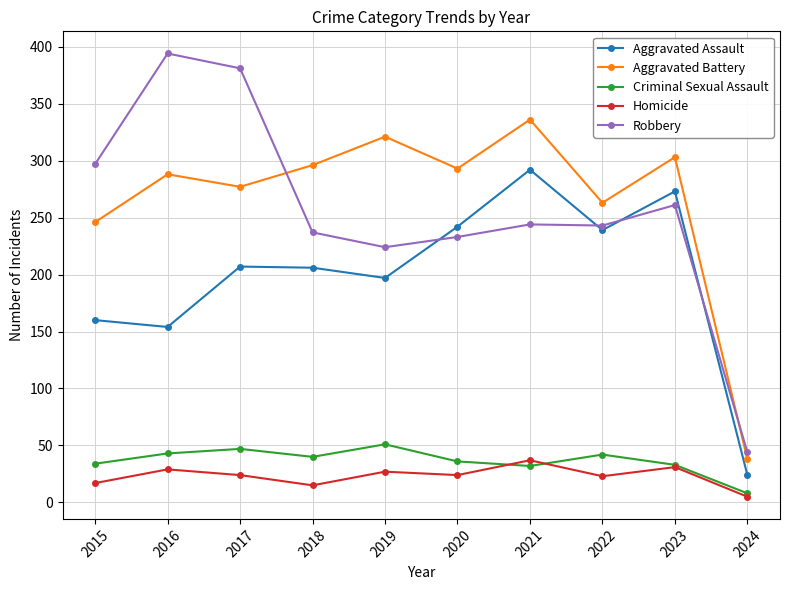

At which category does Homicide reach its first local peak?

2016